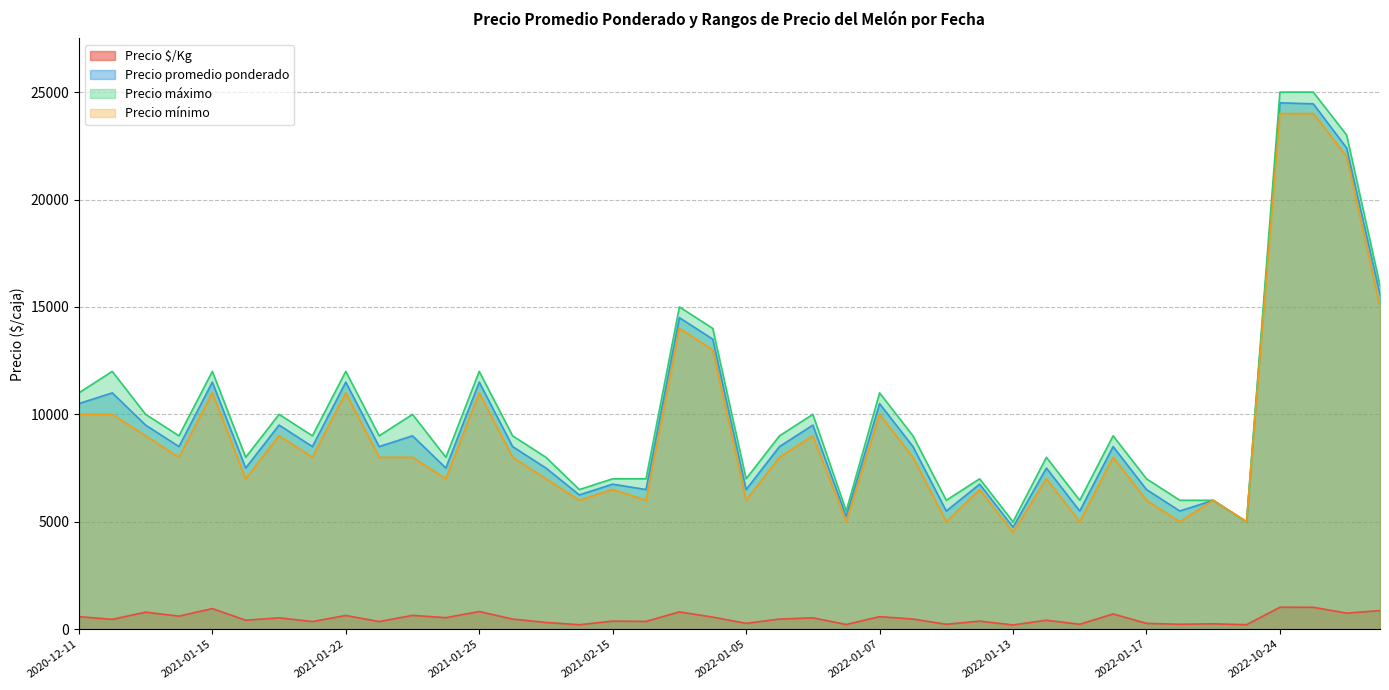

What is the average value of the Precio máximo series?

10100